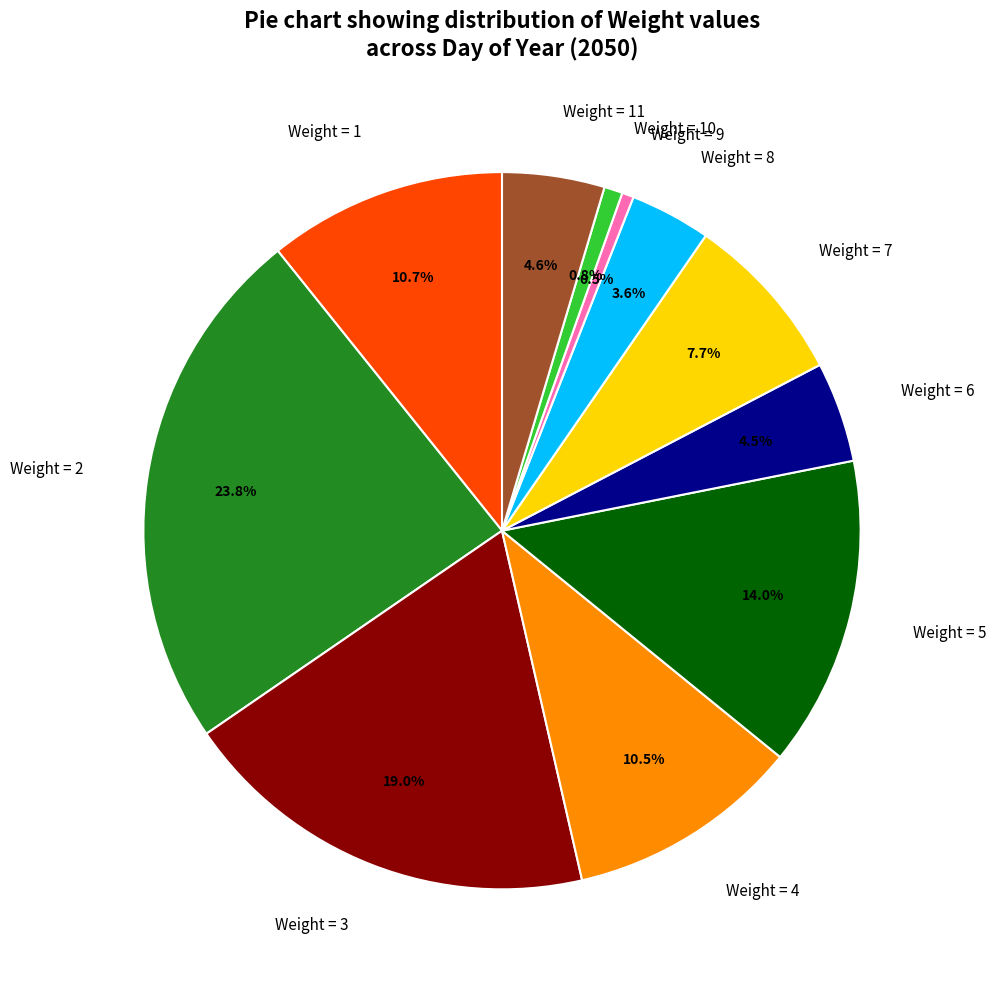

What percentage is NOT represented by Weight = 11?

95.4%